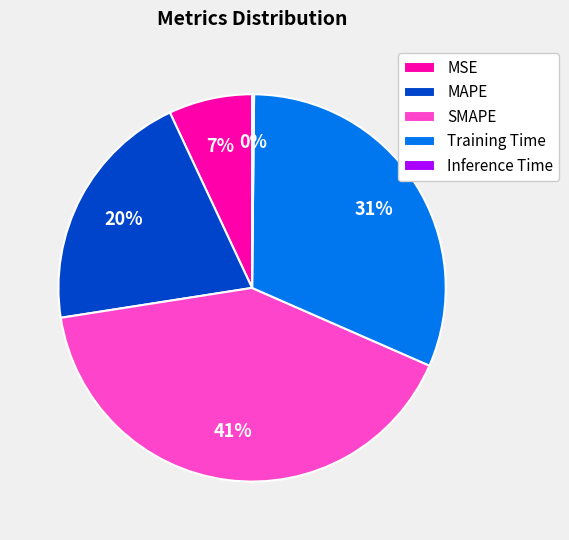

Is it true that Training Time is 31% of the pie?

True